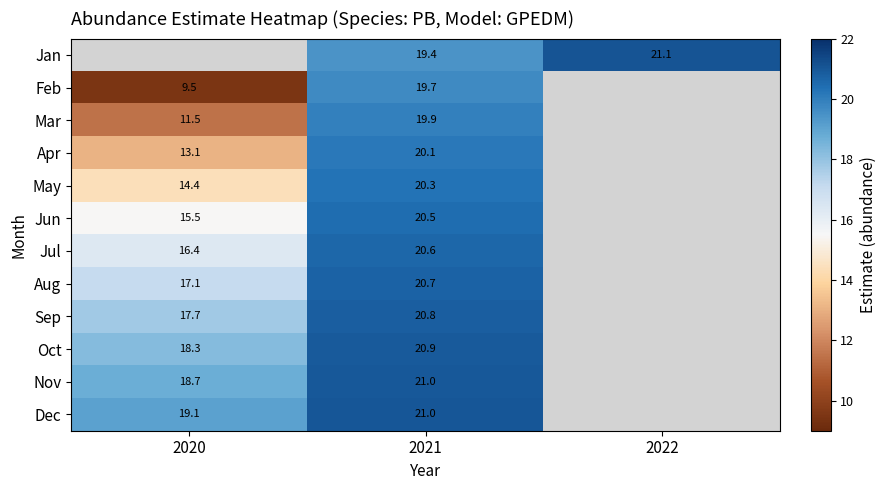

Is the value of Jul at 2021 greater than the value of Oct at 2020?

Yes